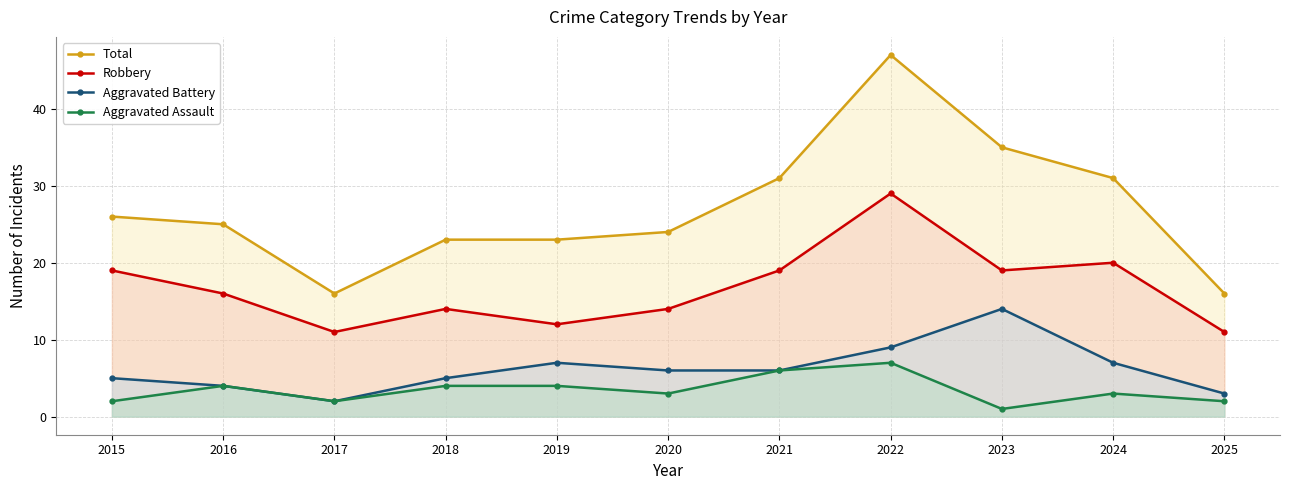

True or false: Total and Aggravated Battery cross at least once.

False